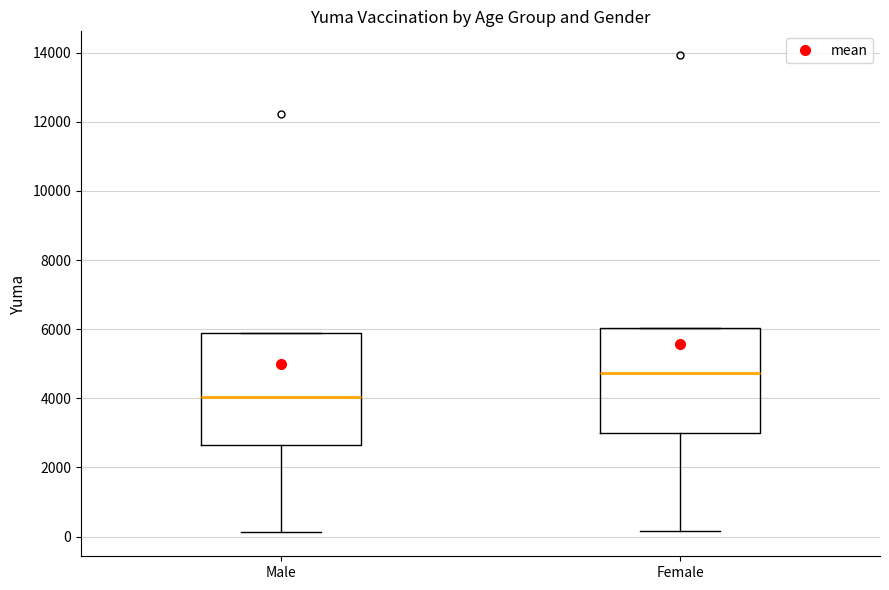

Where does the lower whisker of the box for Male end on the y-axis? The values are not printed on the chart, so give them approximately, as read against the axis.

200